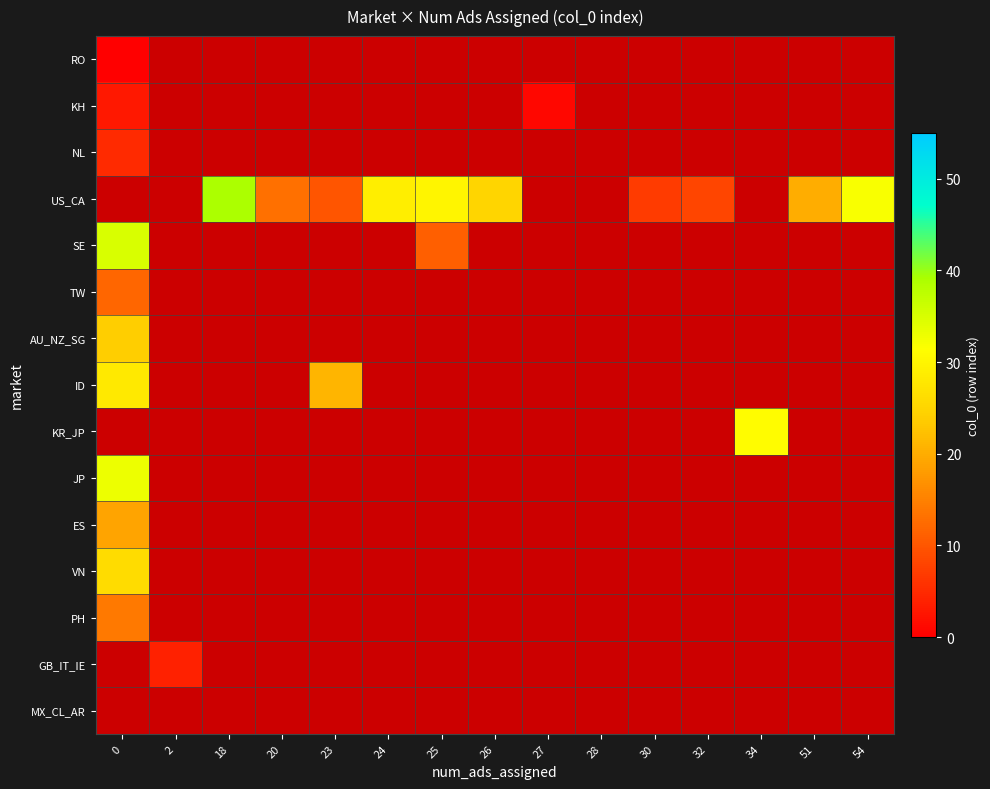

How many positive values does the KH series have?

2